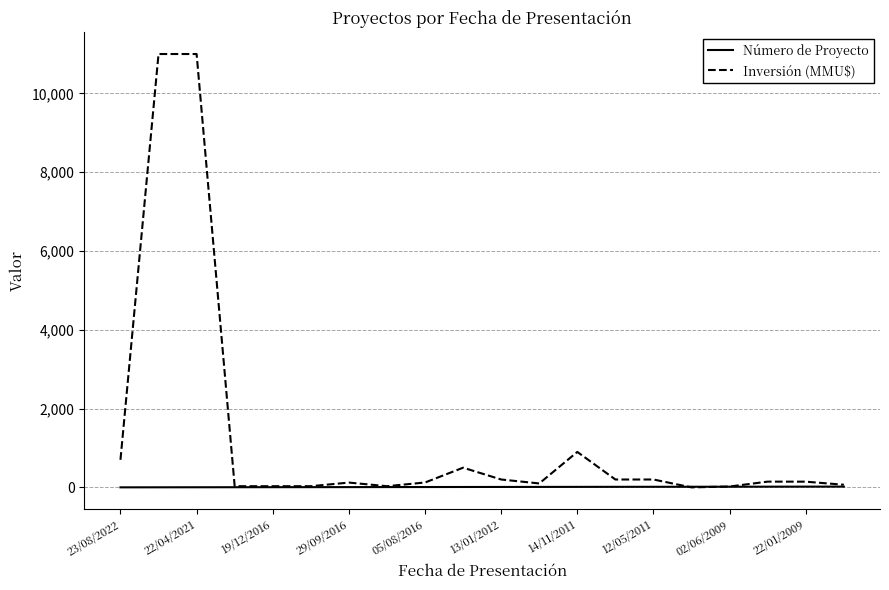

Is this an area chart (filled region under the line)?

No